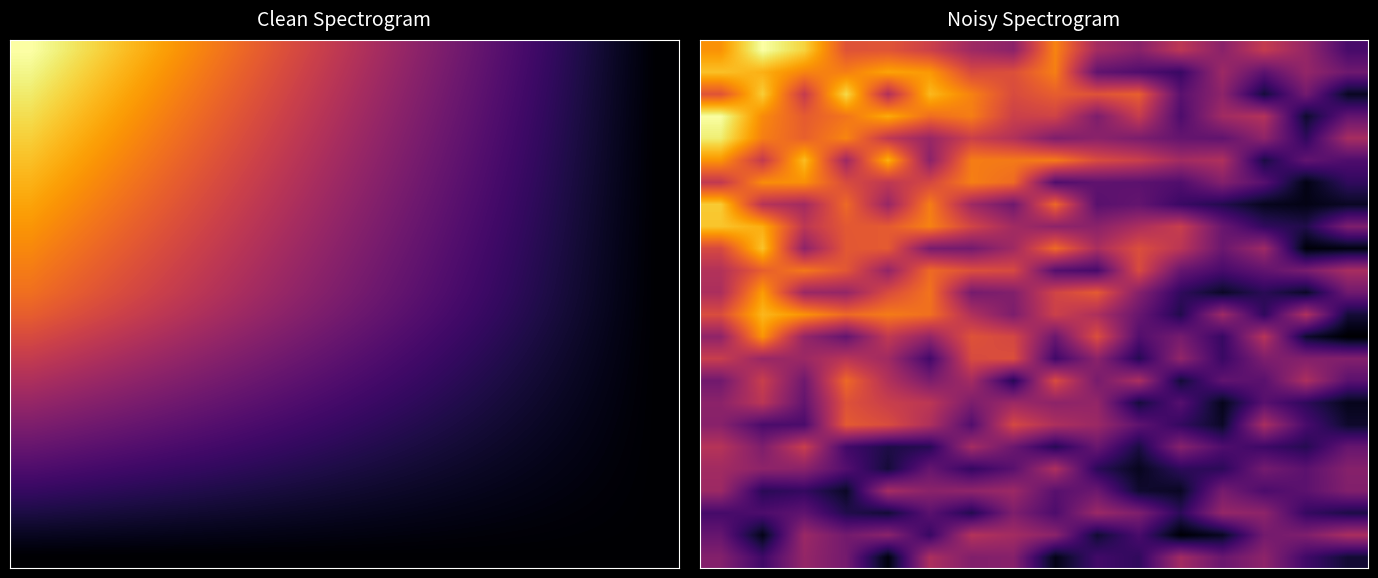

At which category is the sum across all series the highest?

1